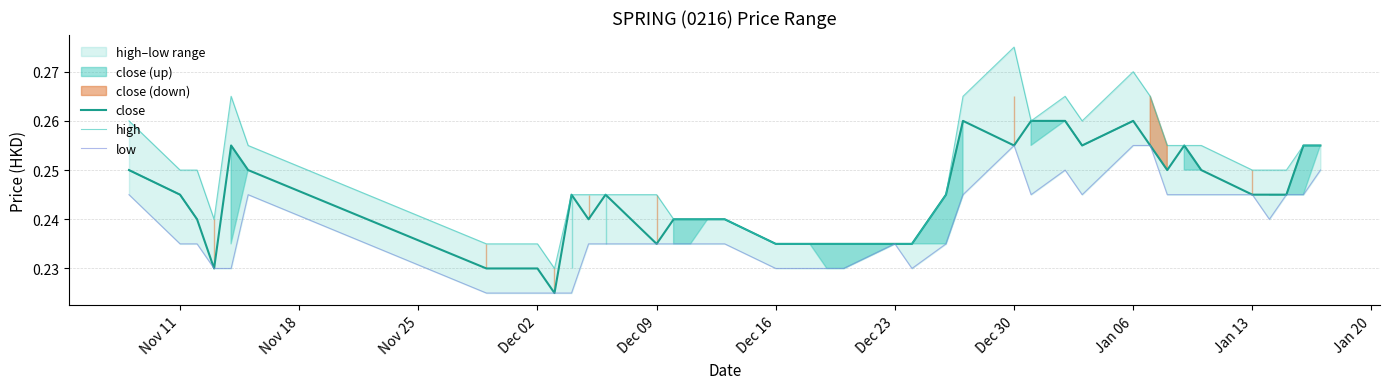

True or false: close and high cross at least once.

False